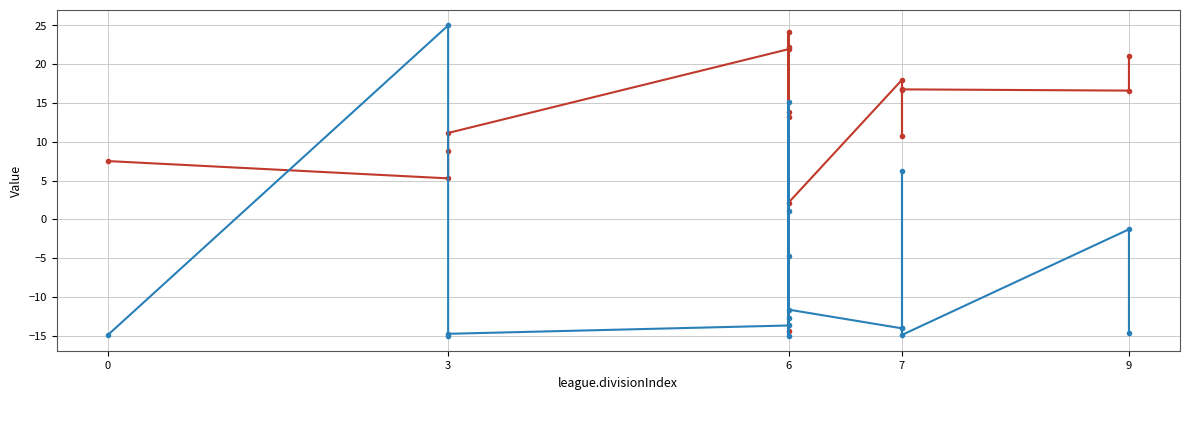

Which series has the widest spread of values?

agentId (scaled)